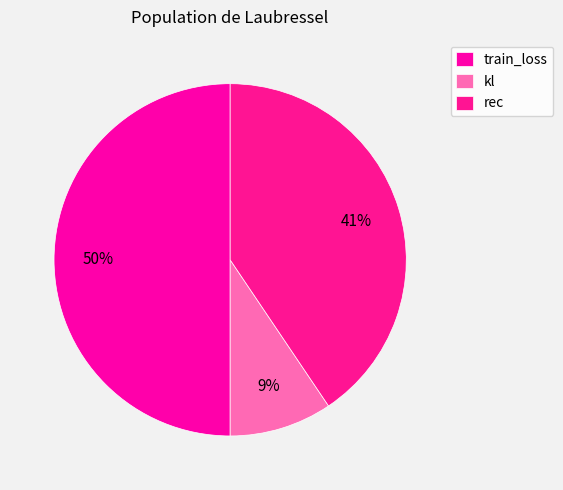

What is the change in value from train_loss to rec?

-19.6